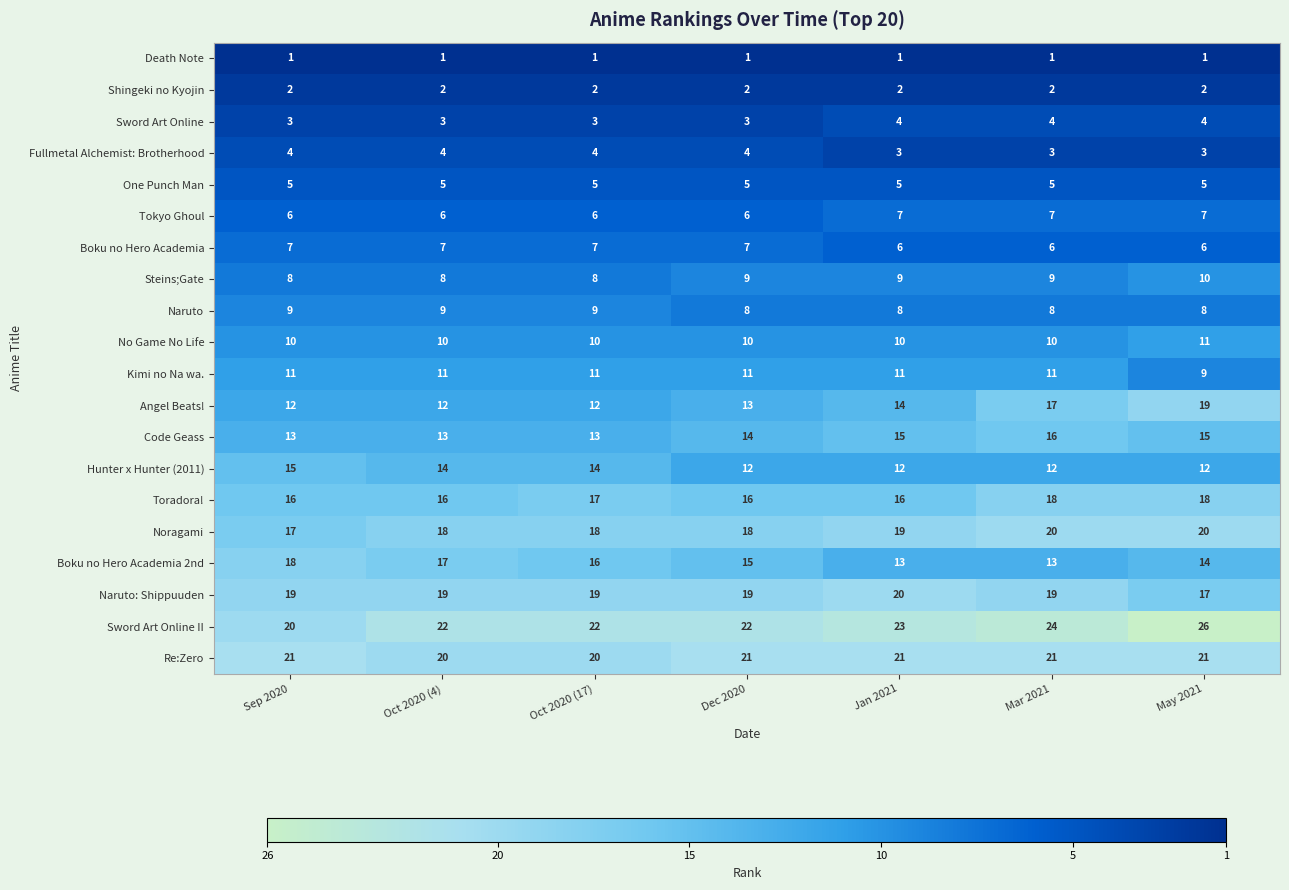

What is the greatest value displayed?

26